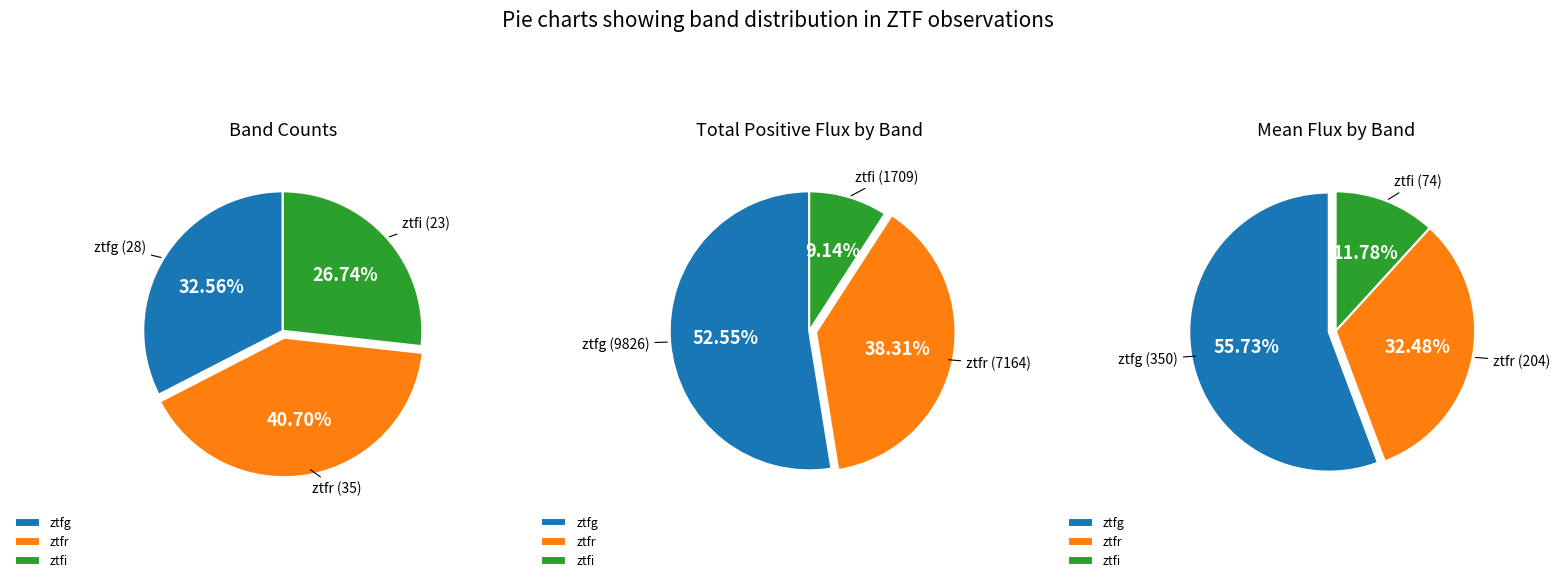

What is the total percentage of ztfr and ztfi?

67.4%